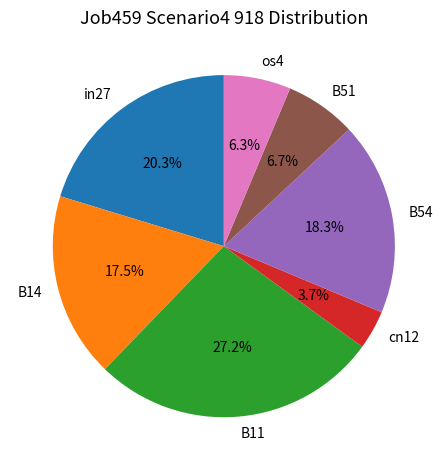

Does any single category account for the majority?

No